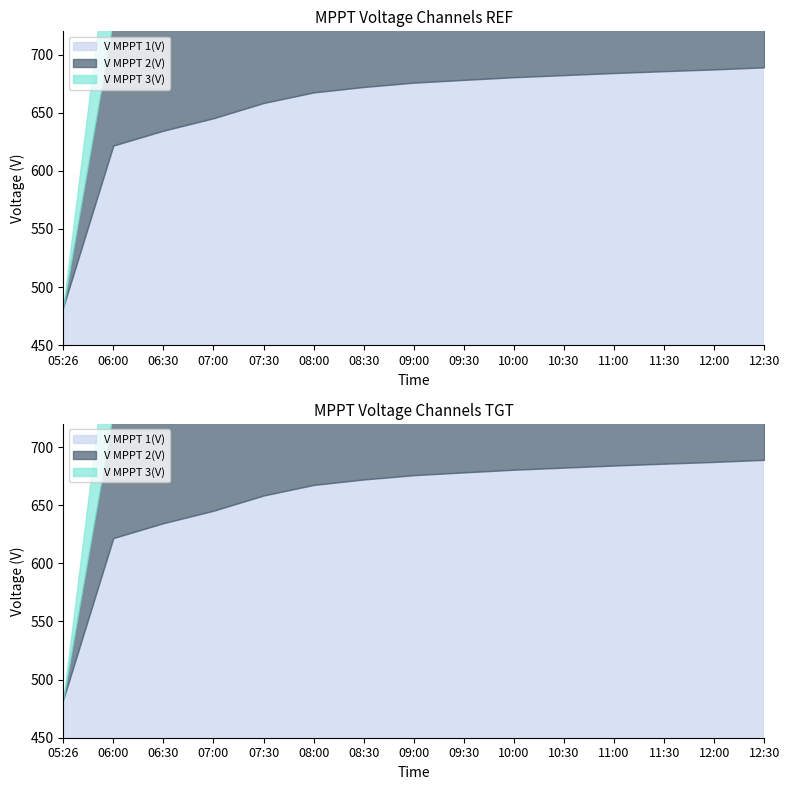

What are all the series names shown in the legend?

V MPPT 1(V), V MPPT 2(V), V MPPT 3(V)